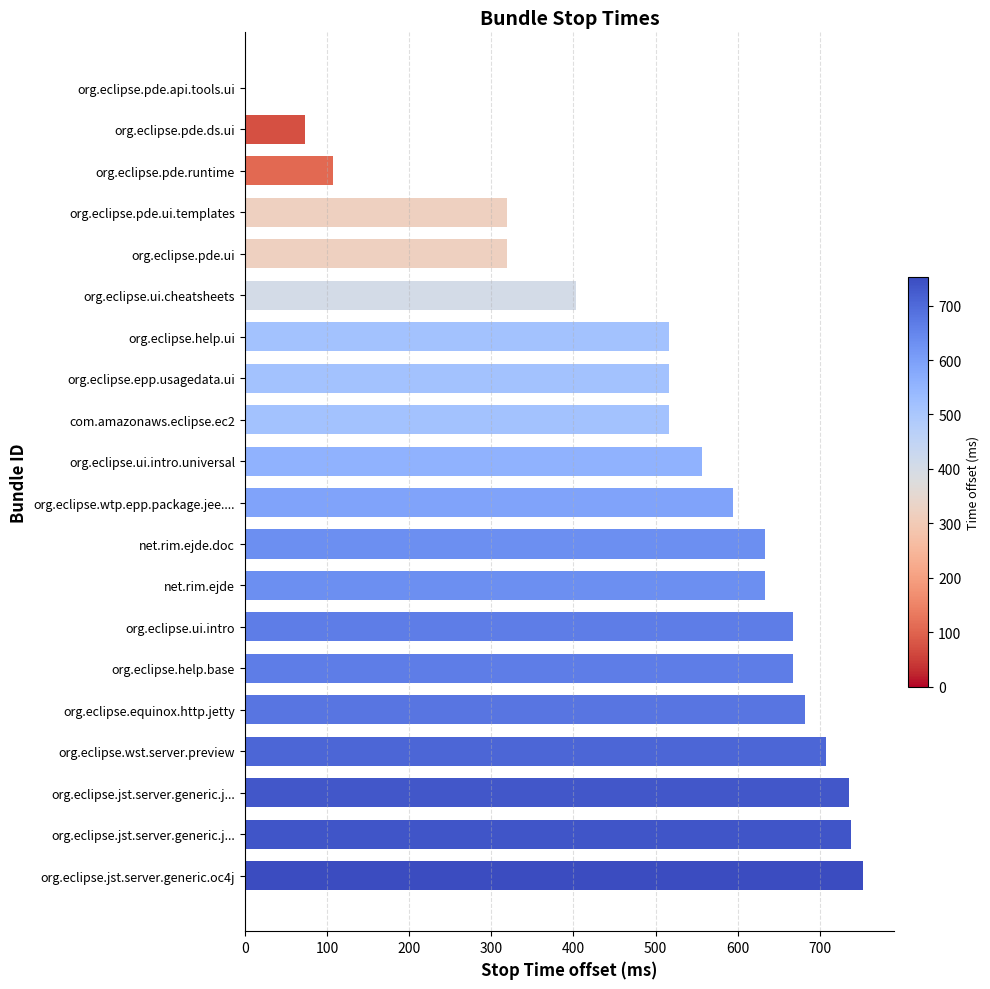

What is the greatest value displayed?

753